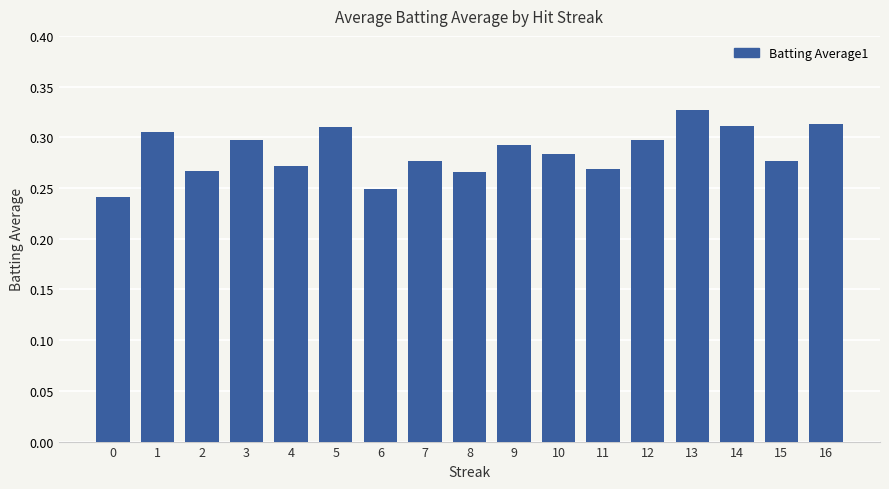

The value at 6 is 0.1. True or false?

False